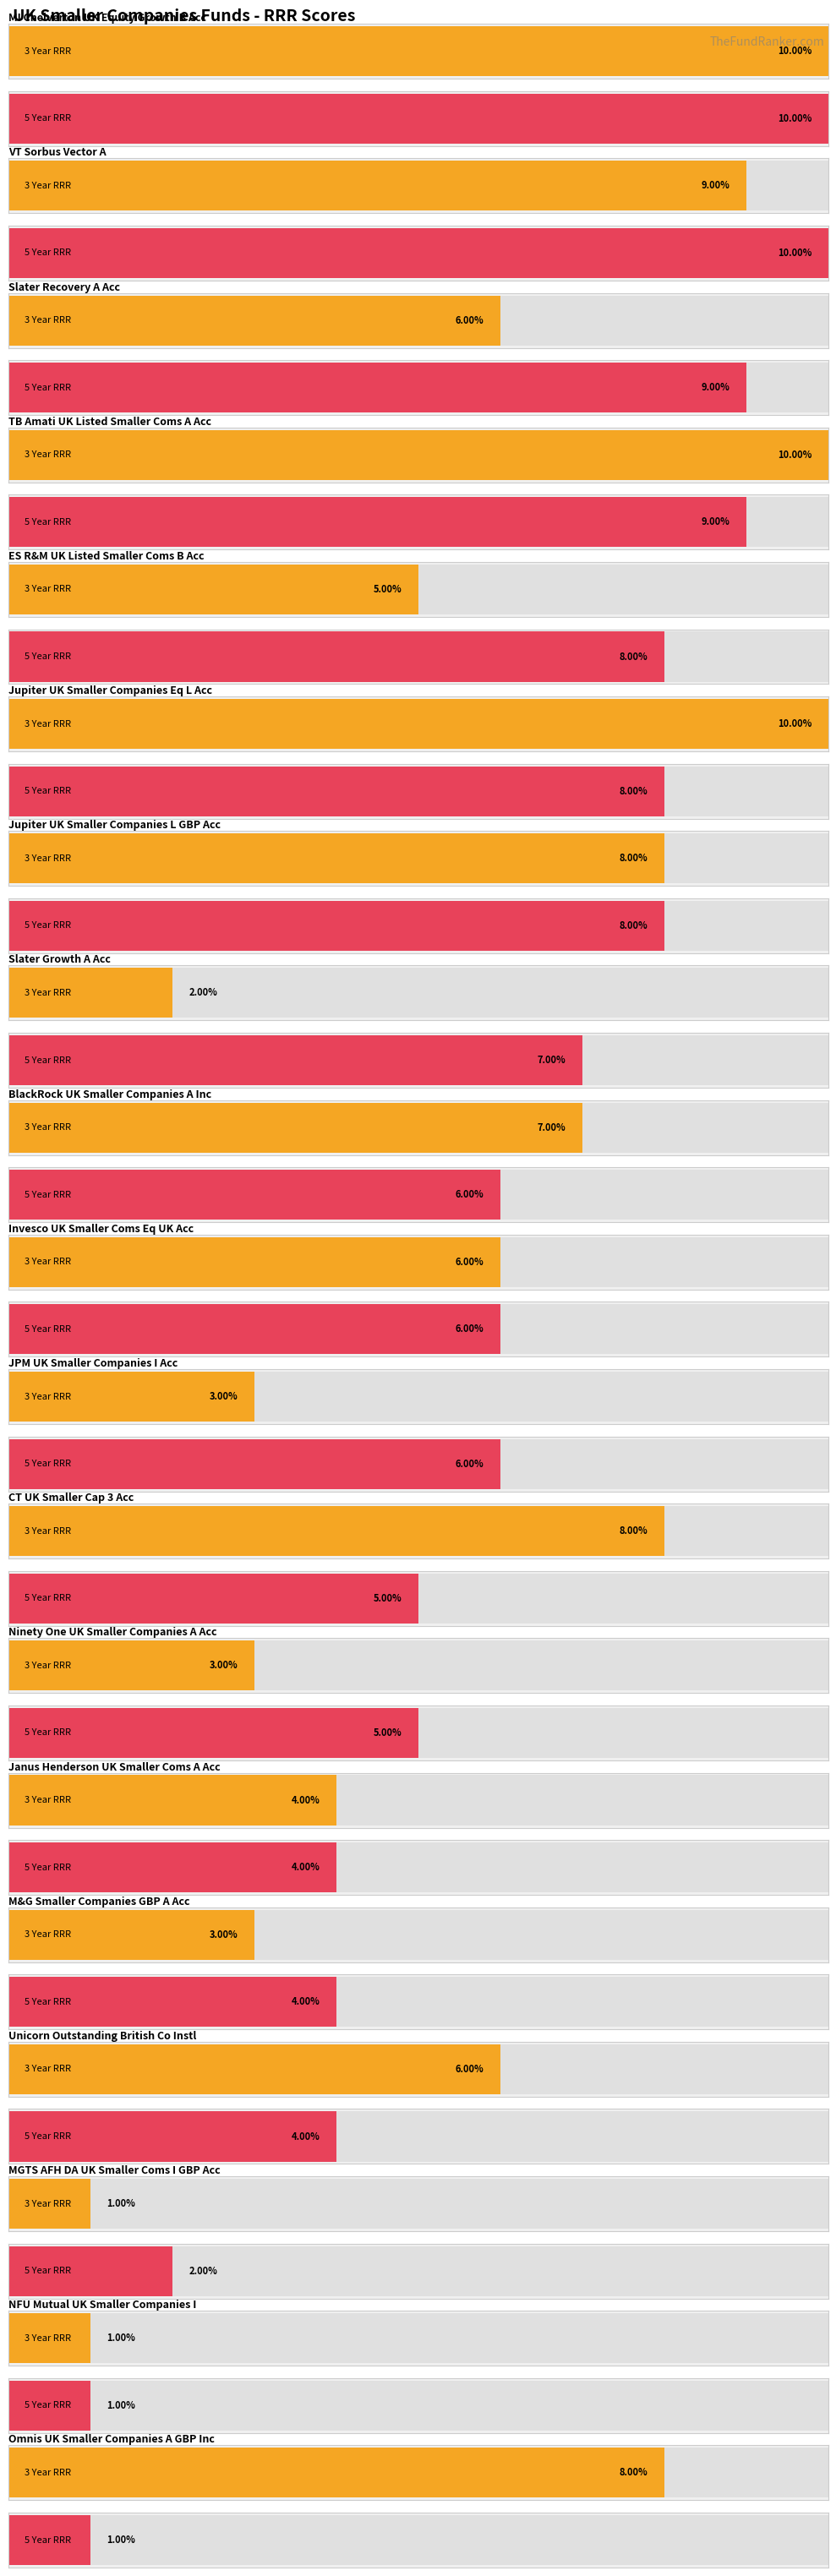

What is the difference between the second highest and minimum values in the 5 Year RRR series?

9